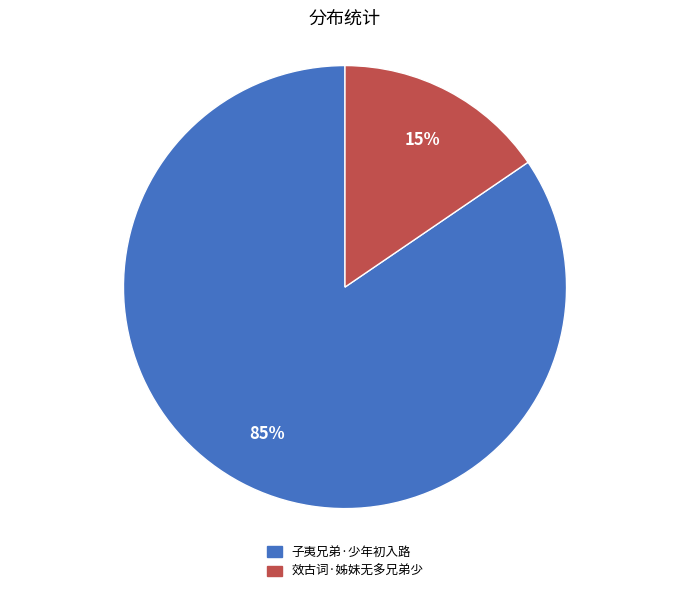

Between 效古词·姊妹无多兄弟少 and 子夷兄弟·少年初入路, which is larger?

子夷兄弟·少年初入路